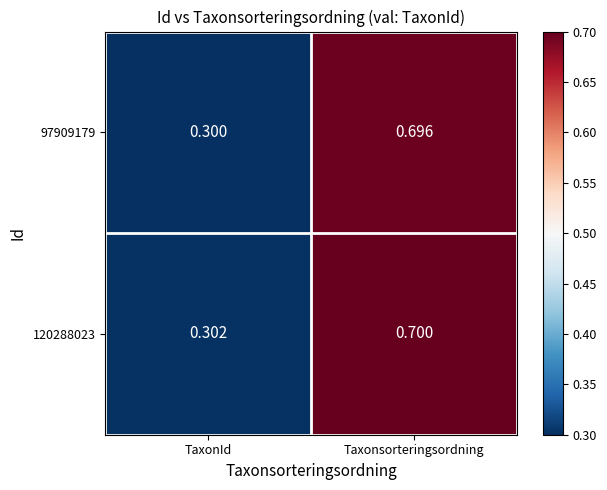

Which series has the largest total across all categories?

120288023